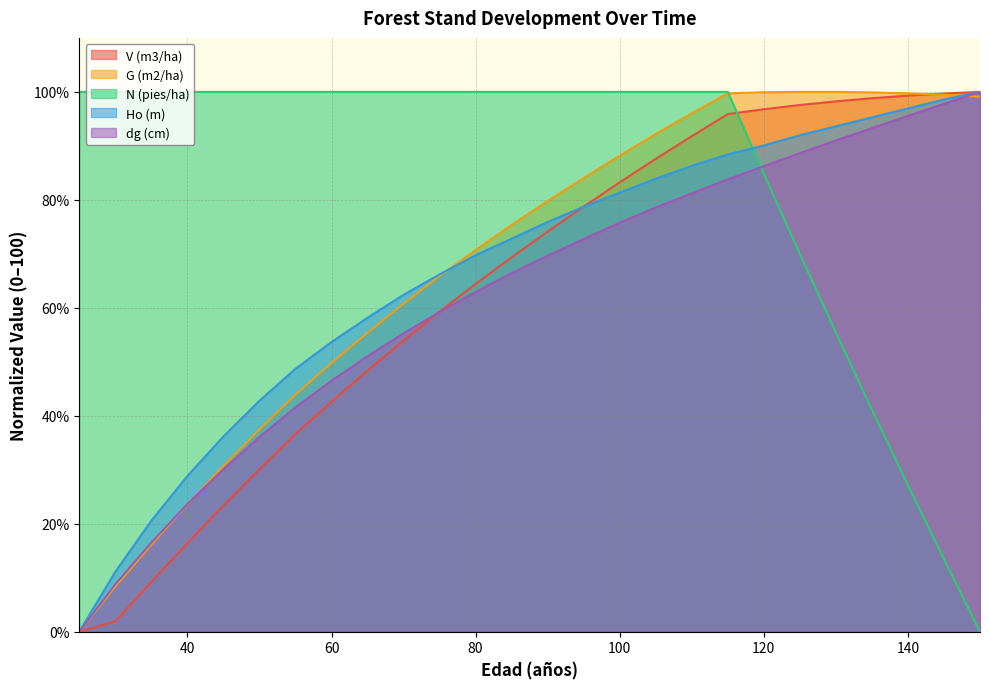

Which has a higher value, 50 or 75?

75